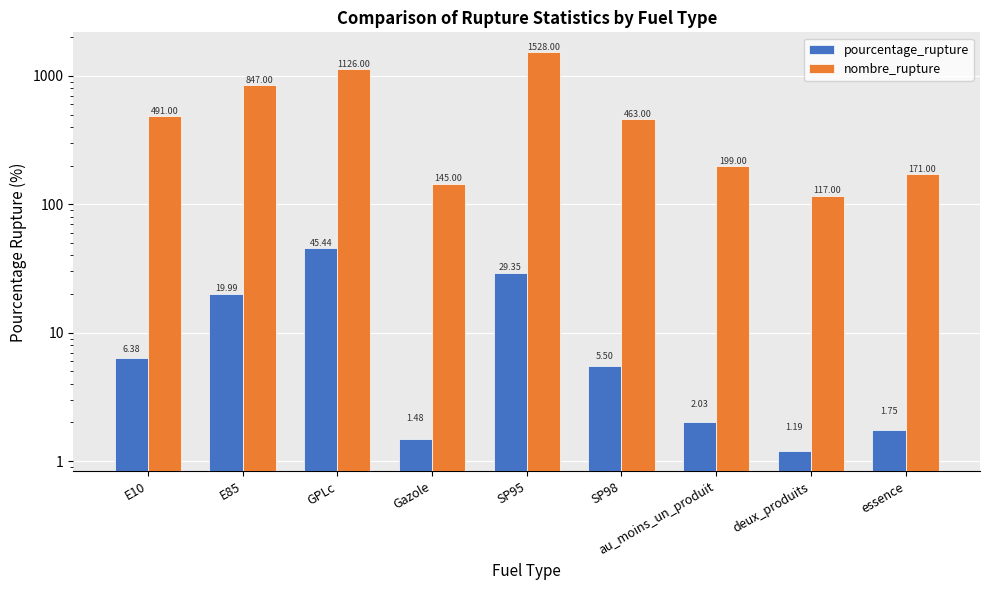

What is the sum of the pourcentage_rupture values at E85 and Gazole?

21.5